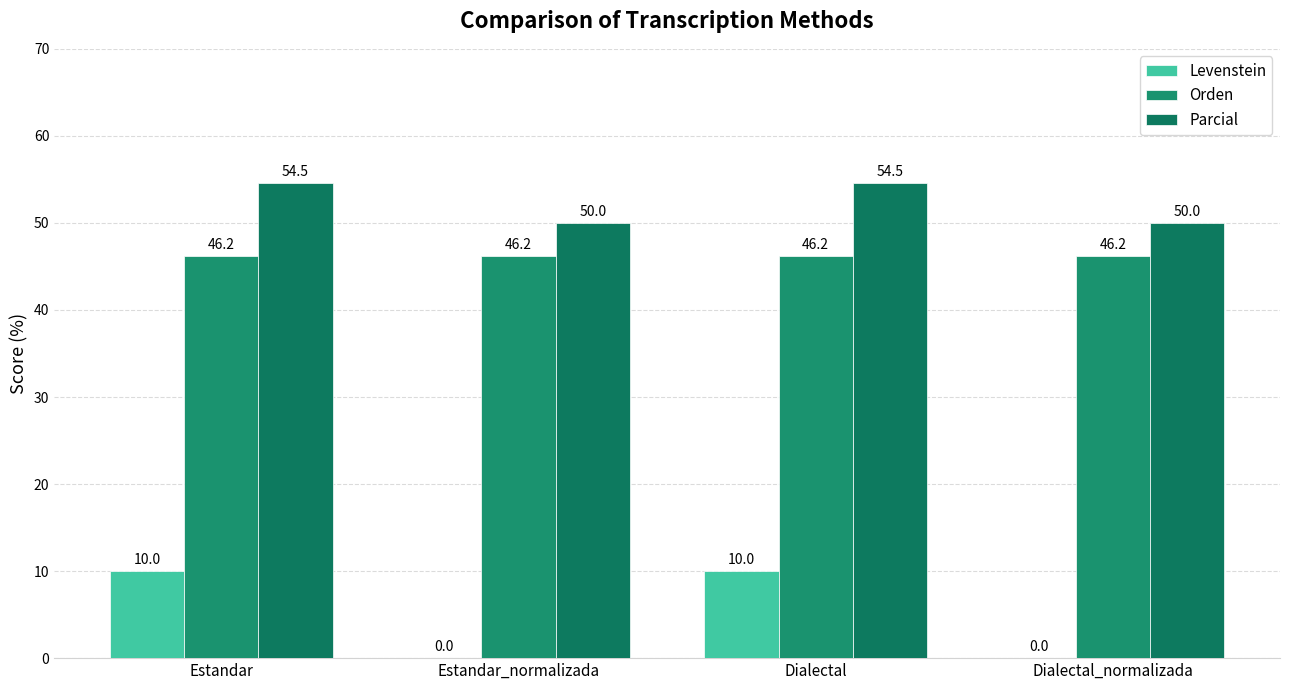

Count the number of categories in the chart.

4